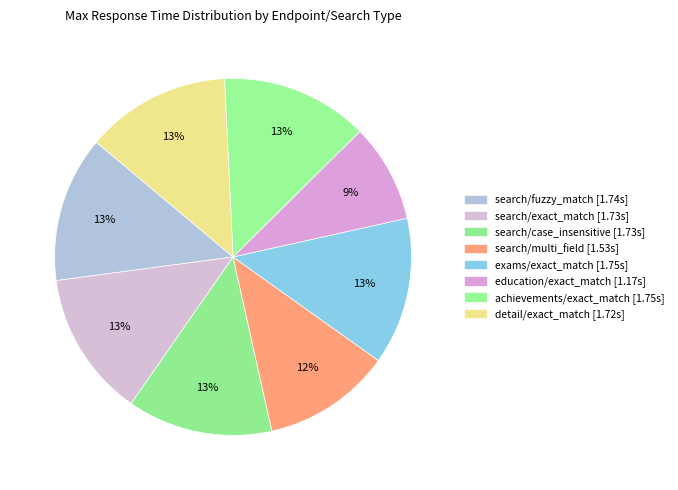

Count the number of slices in the pie.

8